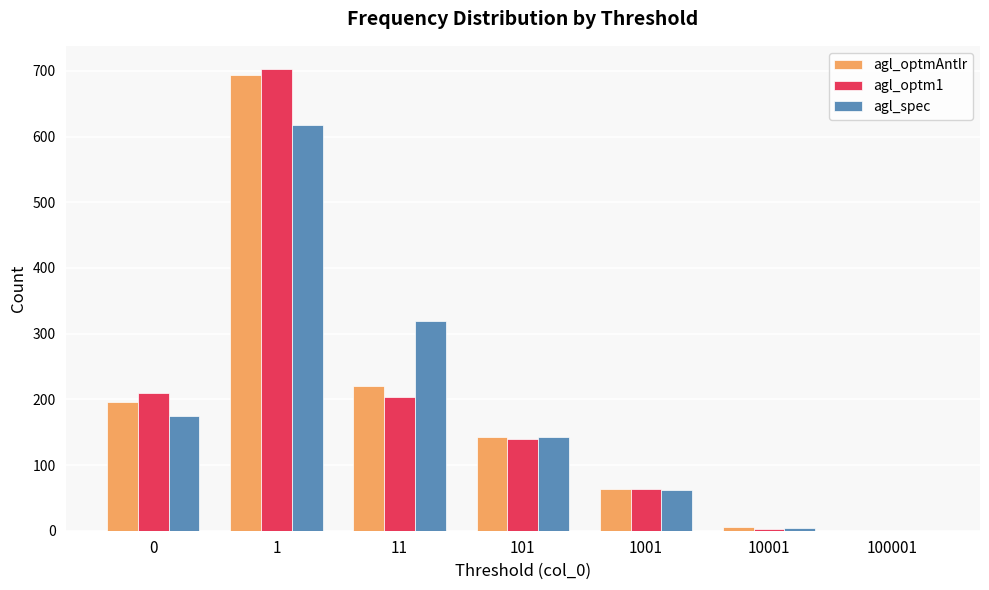

Is the value of agl_optm1 at 1 greater than the value of agl_optmAntlr at 0?

Yes